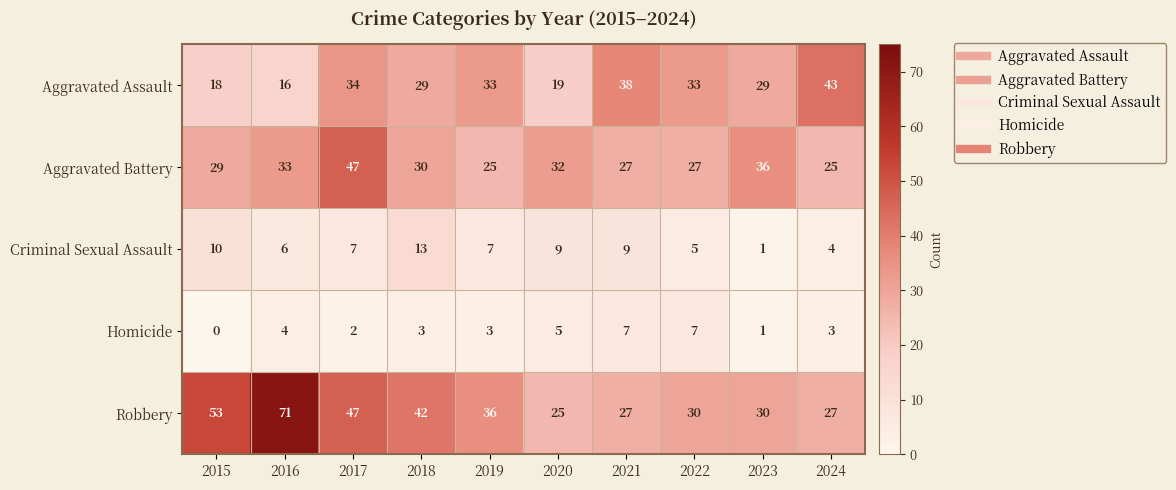

Which label corresponds to the largest value in the chart?

2016